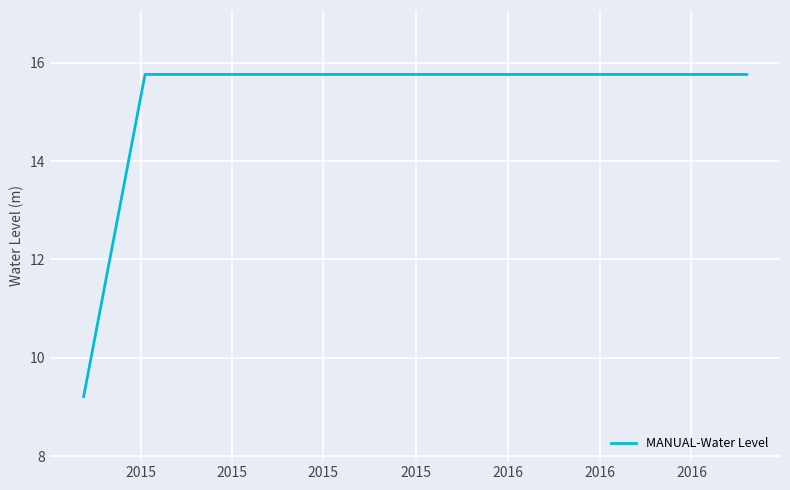

What is the sum of all values?

103.8